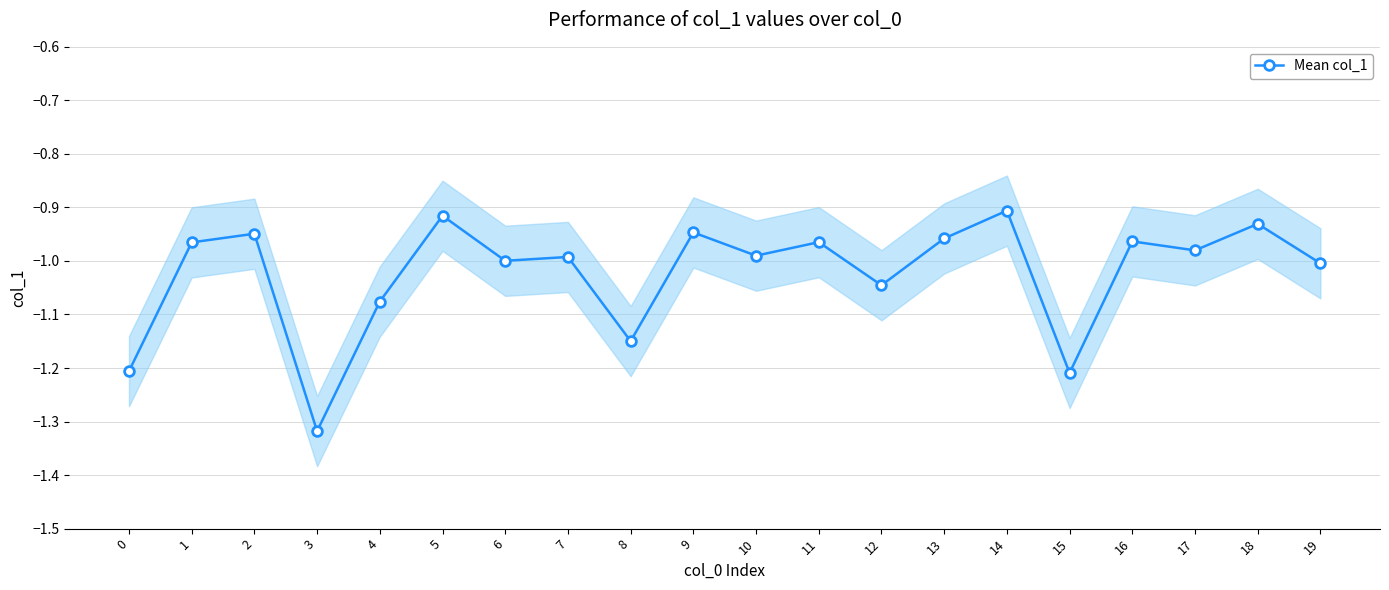

What is the sum of all values?

-20.5